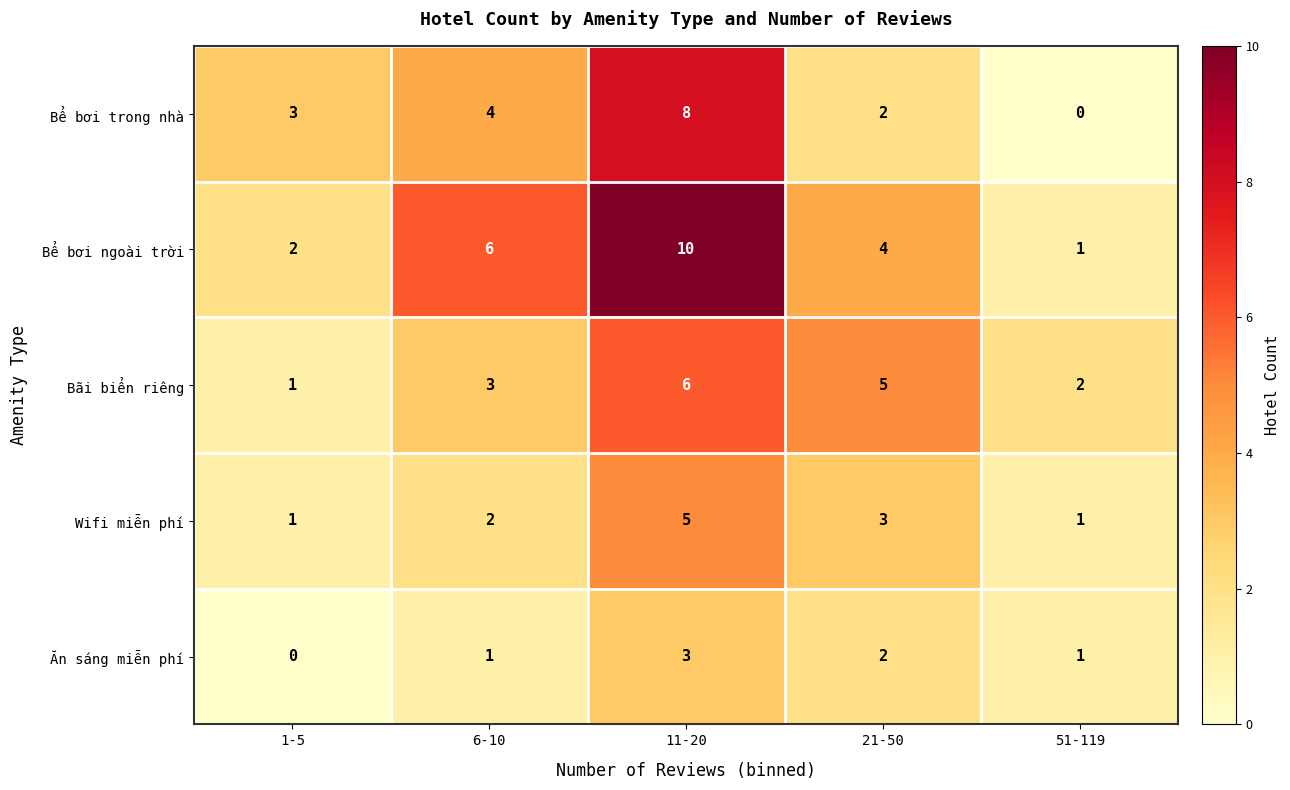

Which label corresponds to the largest value in the chart?

11-20